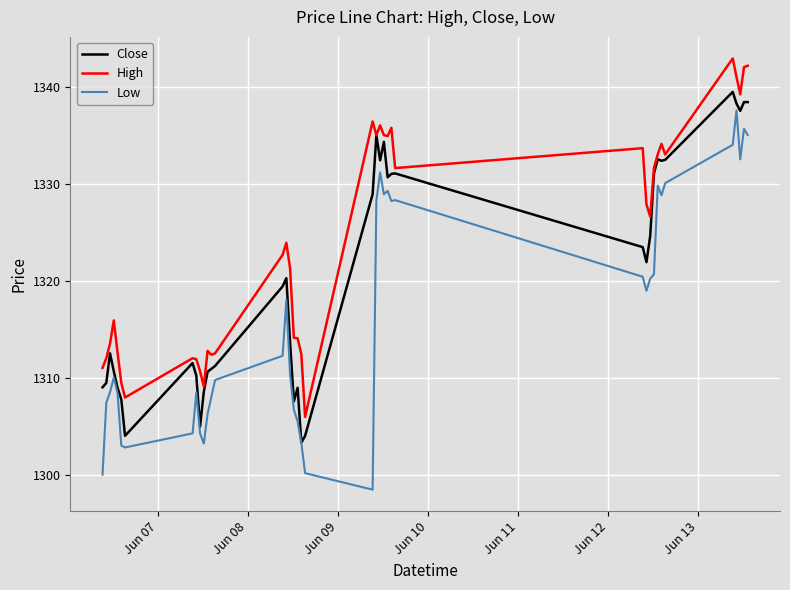

List the series in order of their overall mean, highest first.

High, Close, Low